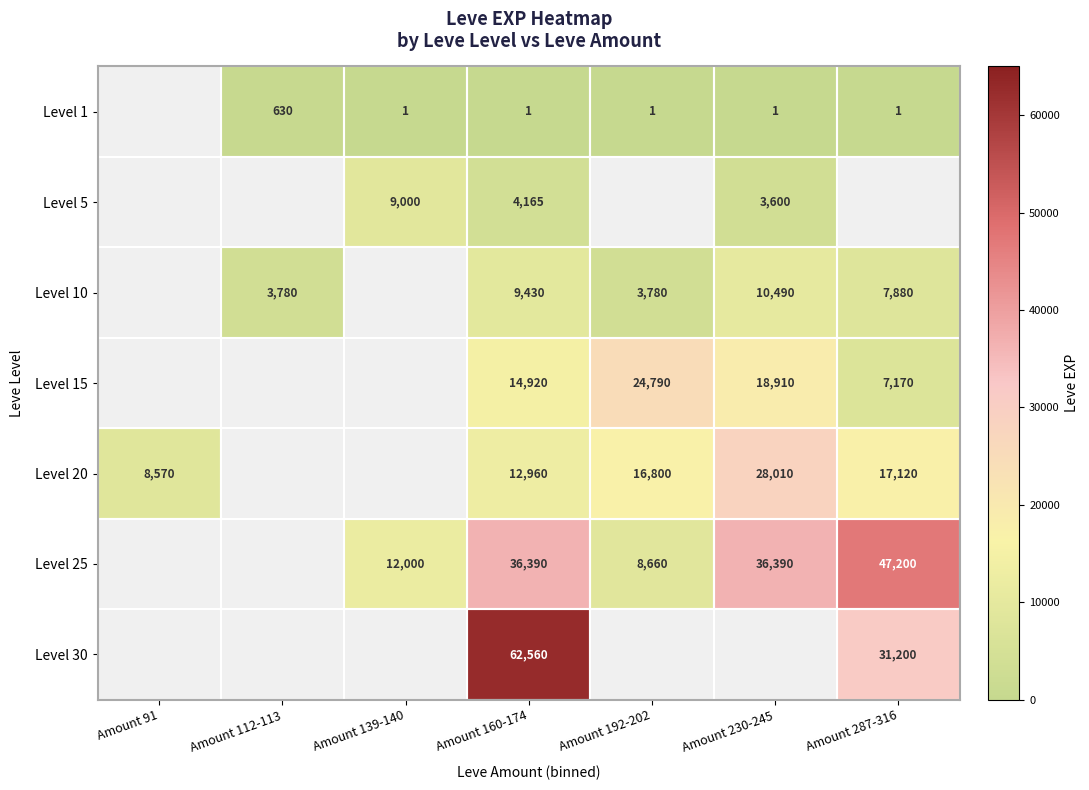

What is the sum of the Level 15 values at Amount 160-174 and Amount 192-202?

39710